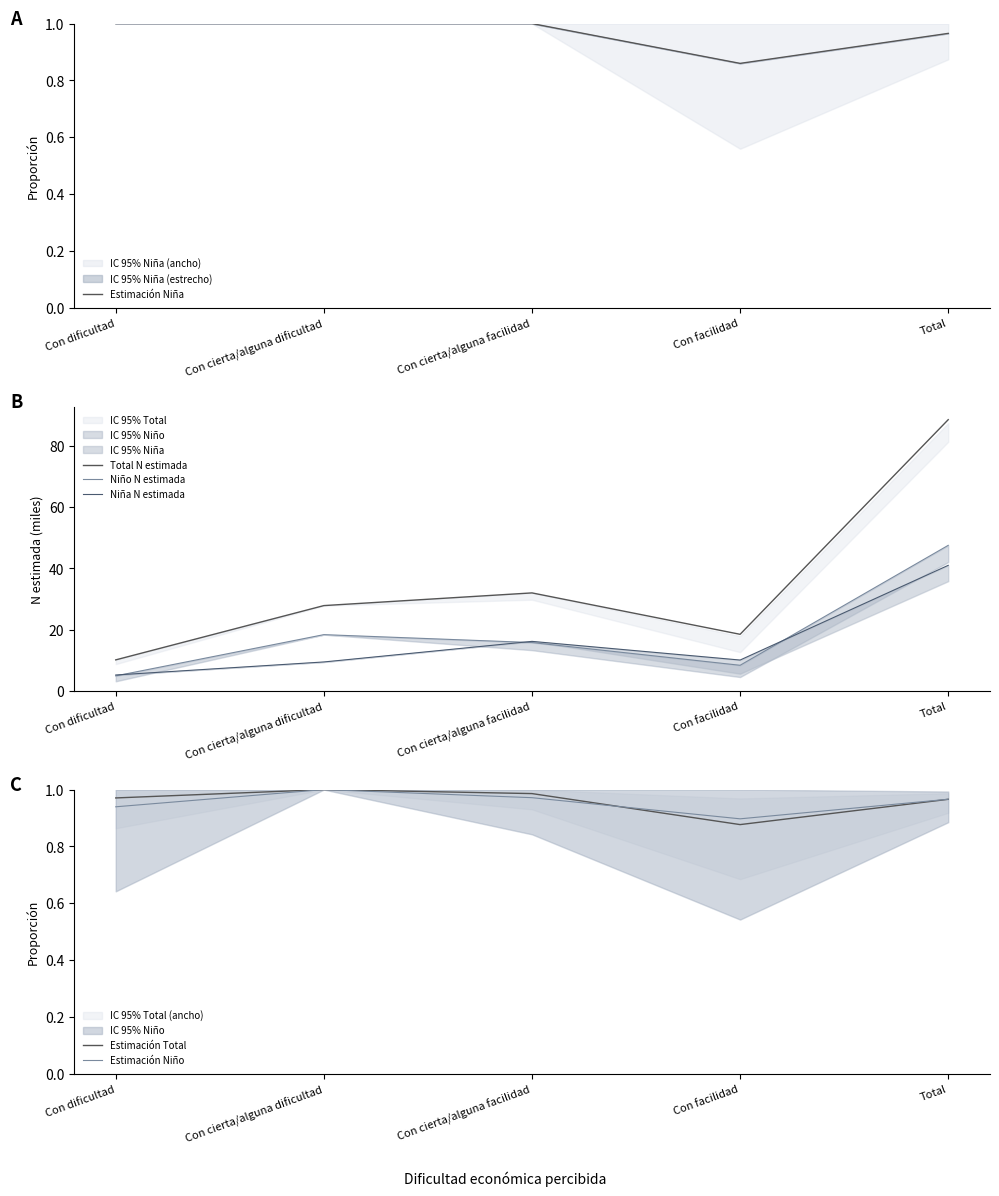

What position from the left is Total?

5